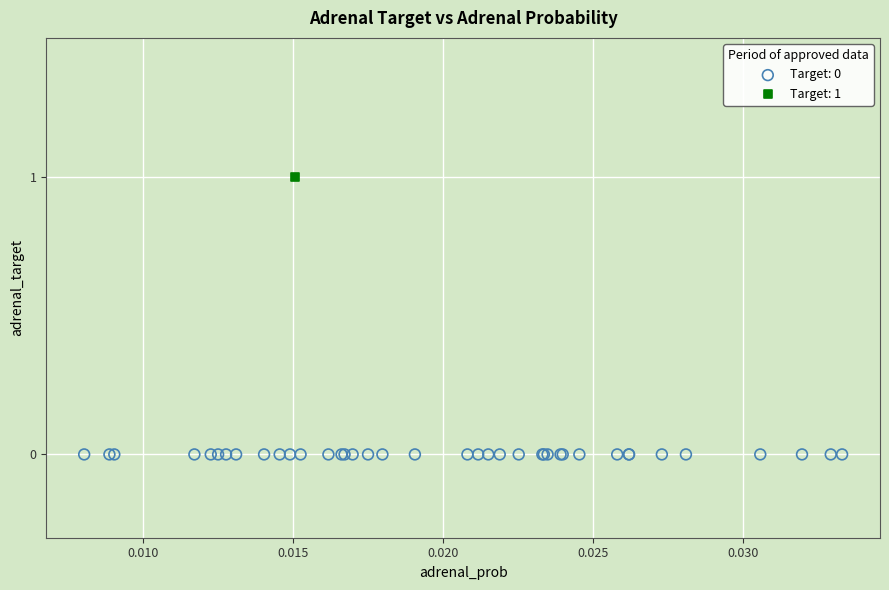

Which series reaches the maximum Y coordinate?

Target: 1